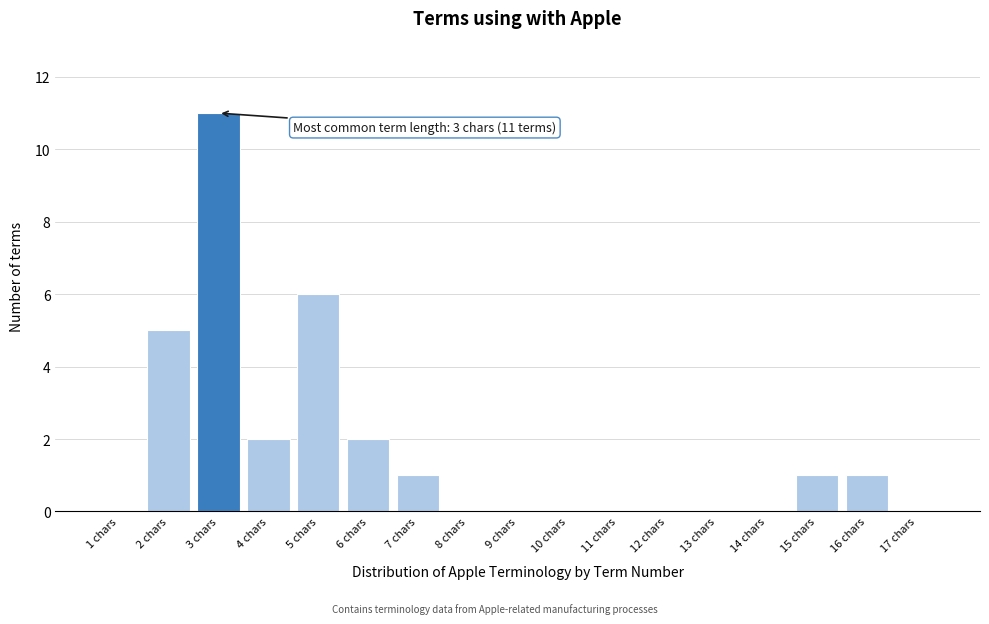

Reading left to right, list all the values displayed in this chart.

1 chars=0	2 chars=5	3 chars=11	4 chars=2	5 chars=6	6 chars=2	7 chars=1	8 chars=0	9 chars=0	10 chars=0	11 chars=0	12 chars=0	13 chars=0	14 chars=0	15 chars=1	16 chars=1	17 chars=0